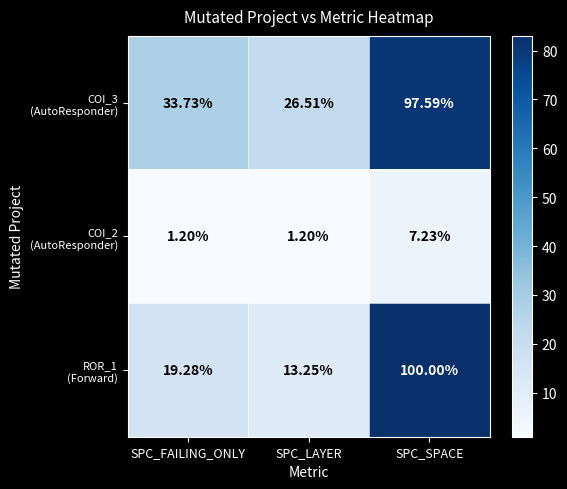

Which category has the highest value across all series?

SPC_SPACE